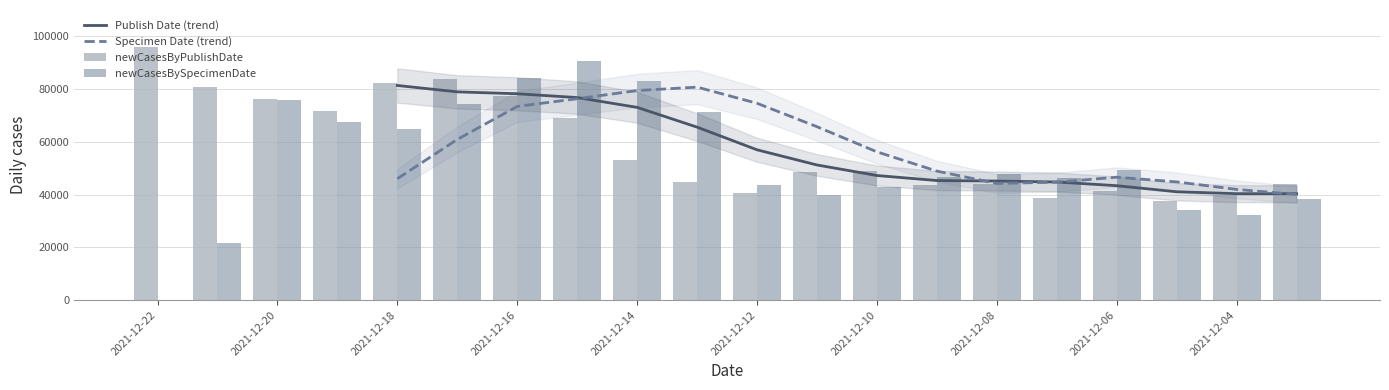

What is the greatest value displayed?

95795.0